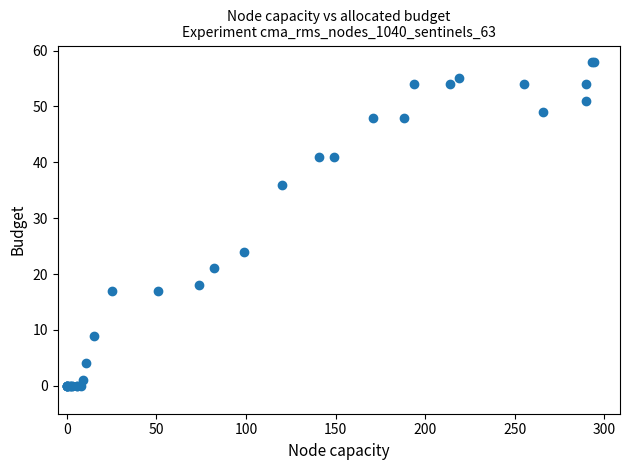

What Y value in the scatter plot is closest to 29?

24